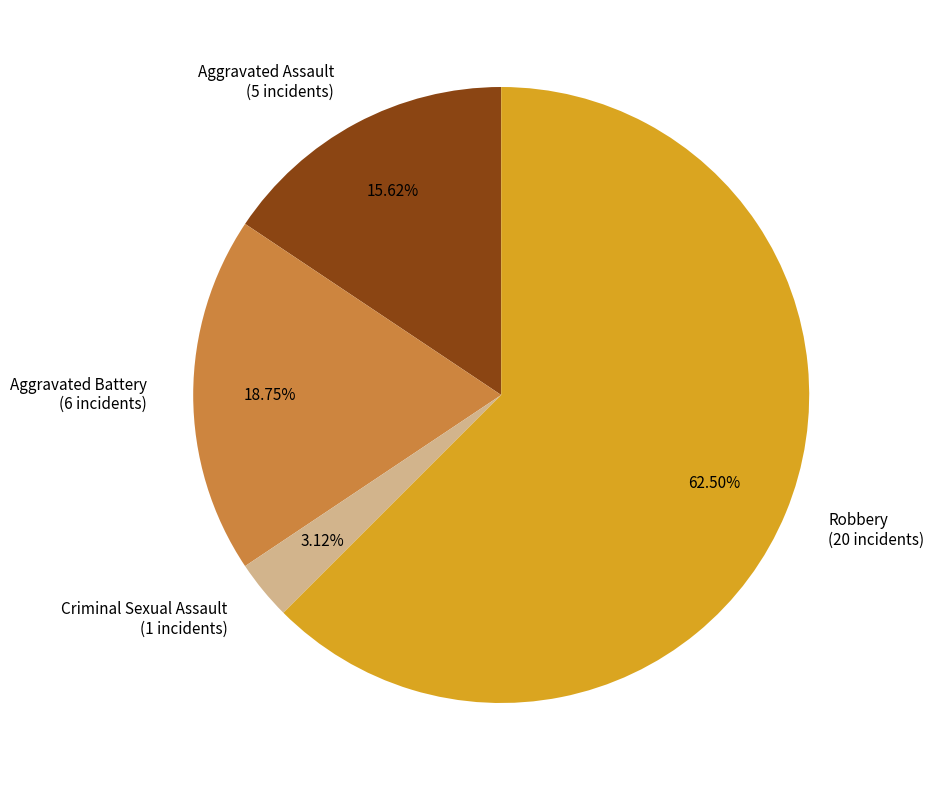

Is there a majority slice in this chart?

Yes